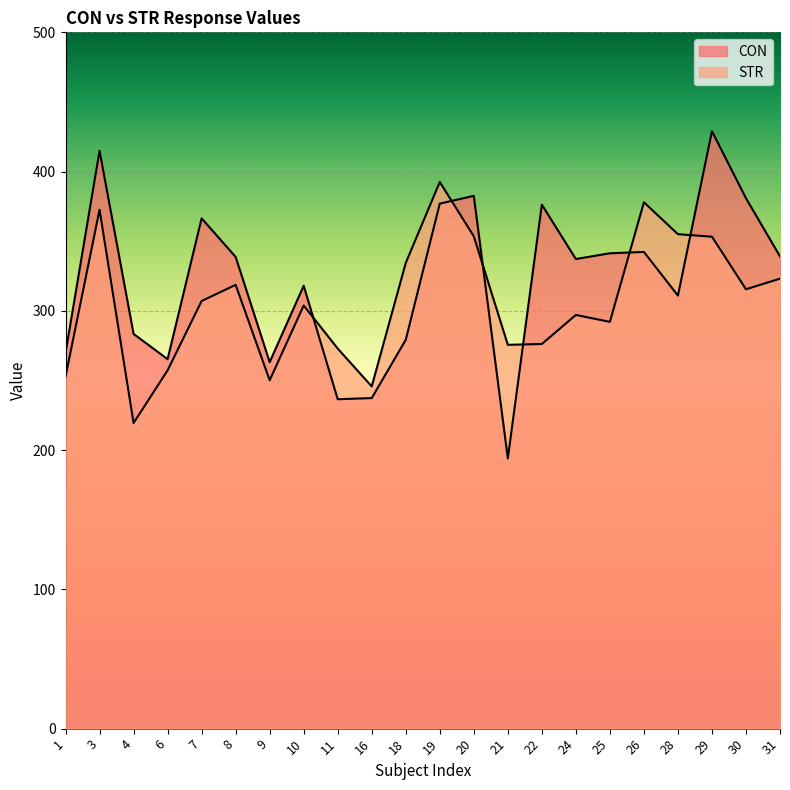

True or false: CON has a value of 283.4 at 4.

True